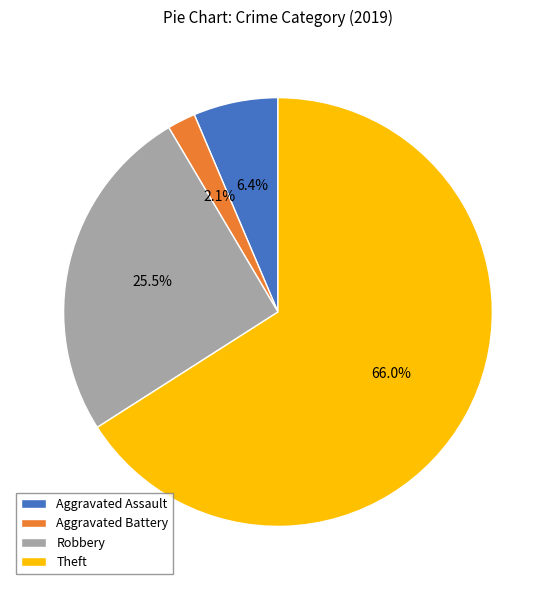

To the nearest percent, what portion does Theft represent?

66%